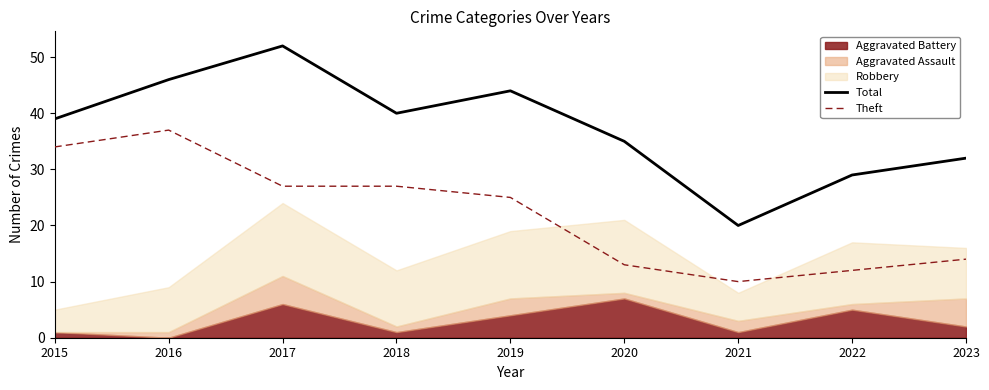

Between 2017 and 2016, which is larger?

2017